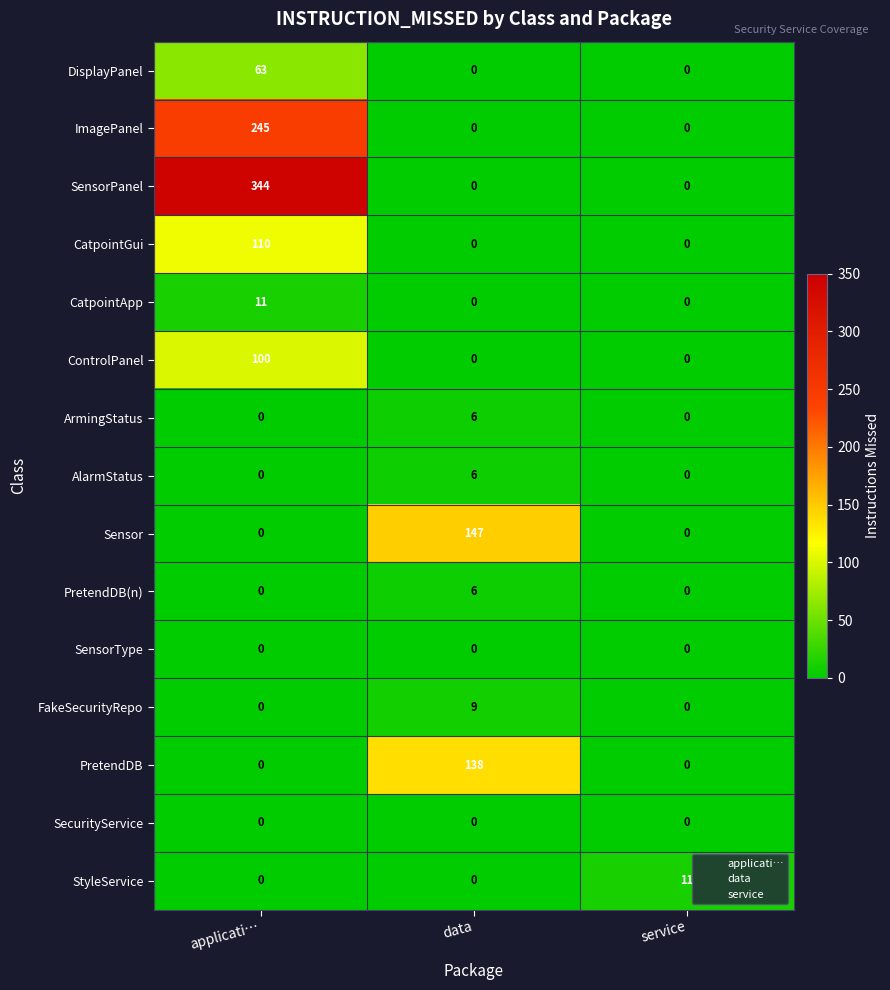

How many Sensor values are between 0 and 147?

3